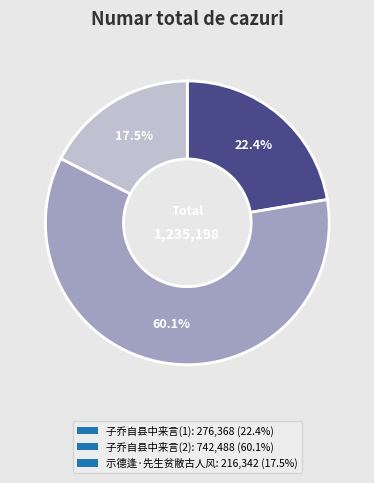

What is the majority slice?

子乔自县中来言(2): 742,488 (60.1%)